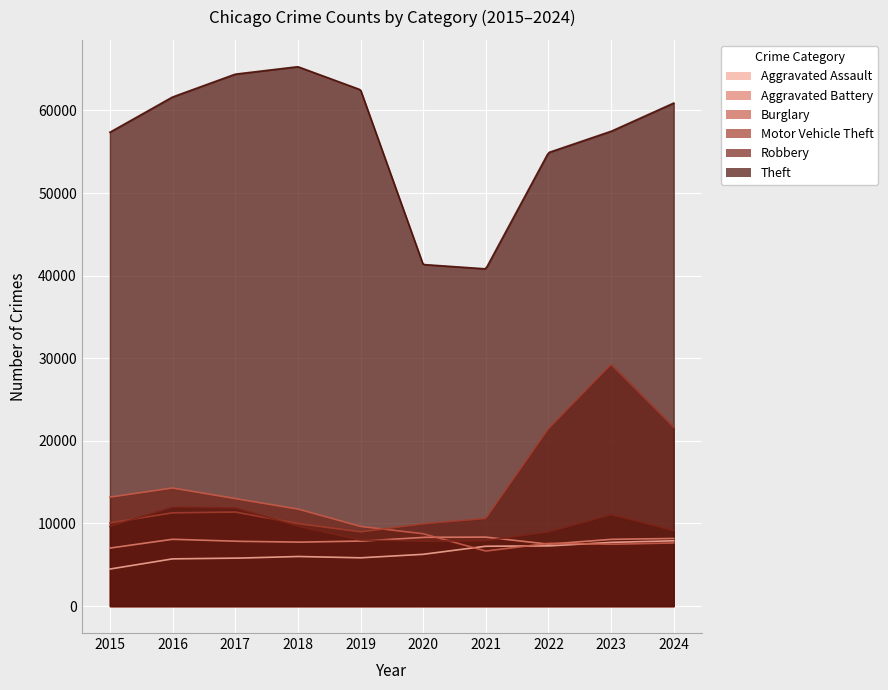

What is the sum of all Theft values?

566558